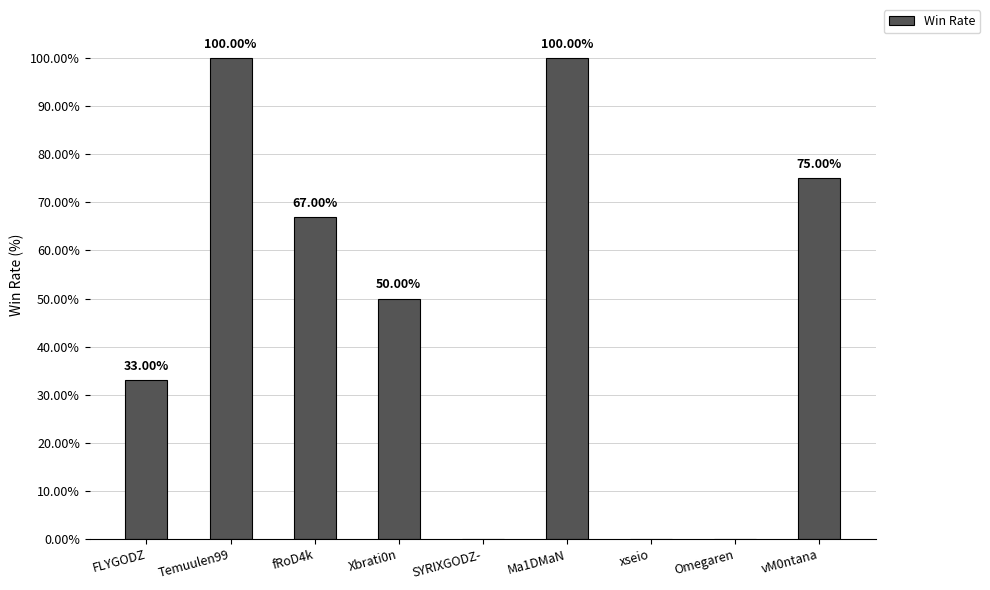

What is the difference between the values at fRoD4k and FLYGODZ?

34